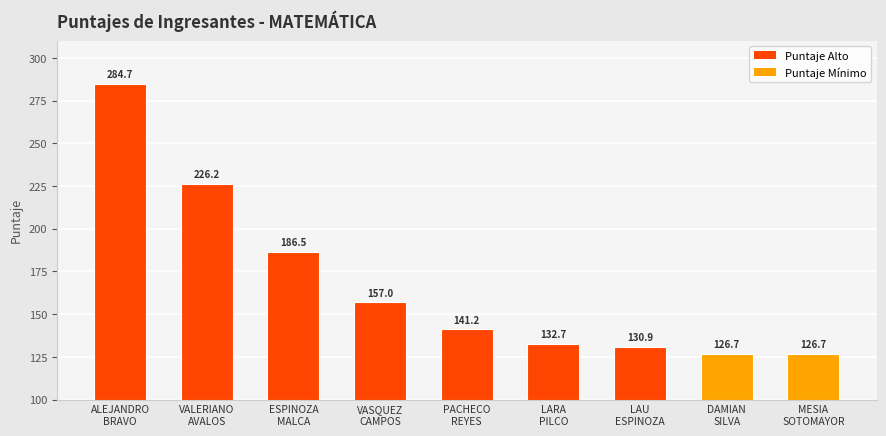

What is the sum of the values at DAMIAN
SILVA and MESIA
SOTOMAYOR?

253.4